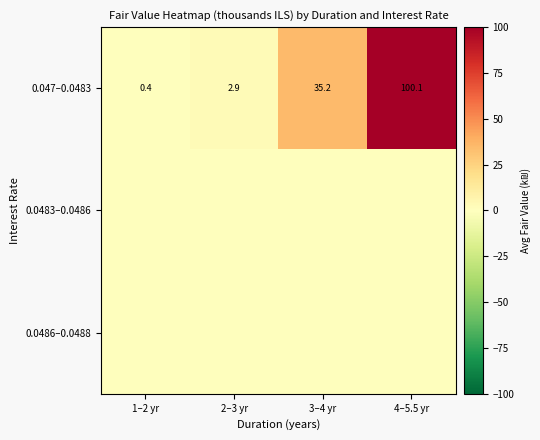

Which has a higher value, 2–3 yr or 3–4 yr?

3–4 yr